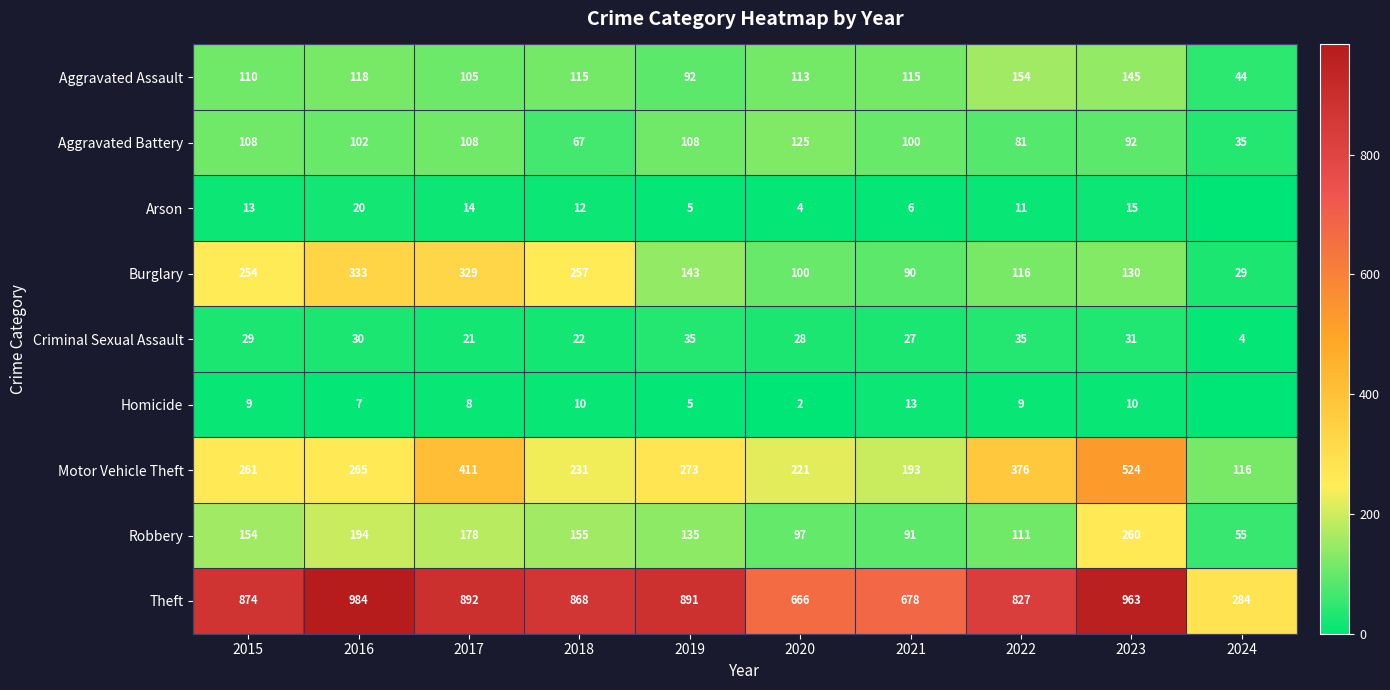

Between 2017 and 2022, which series saw the biggest shift?

Burglary